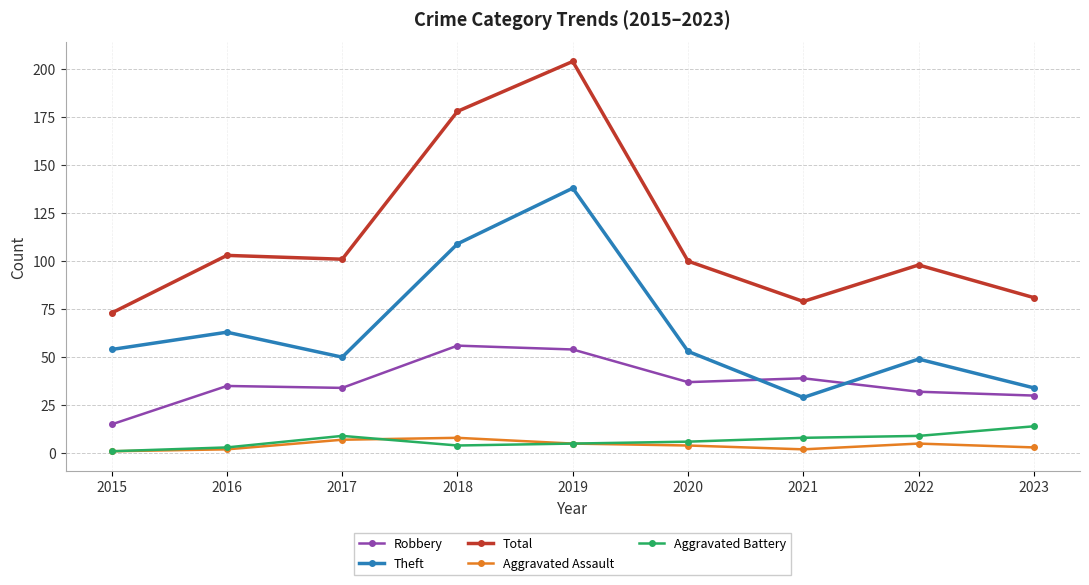

Is it true that Aggravated Battery equals 3 at 2016?

True